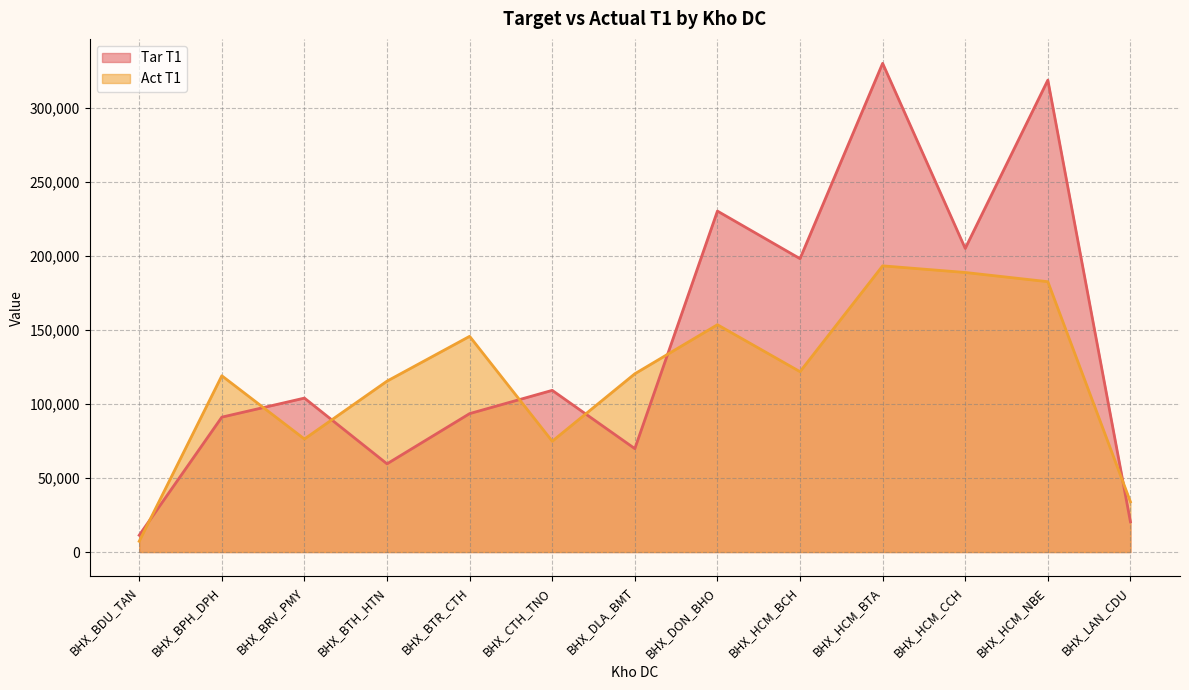

At how many categories does at least one series exceed 204765?

4